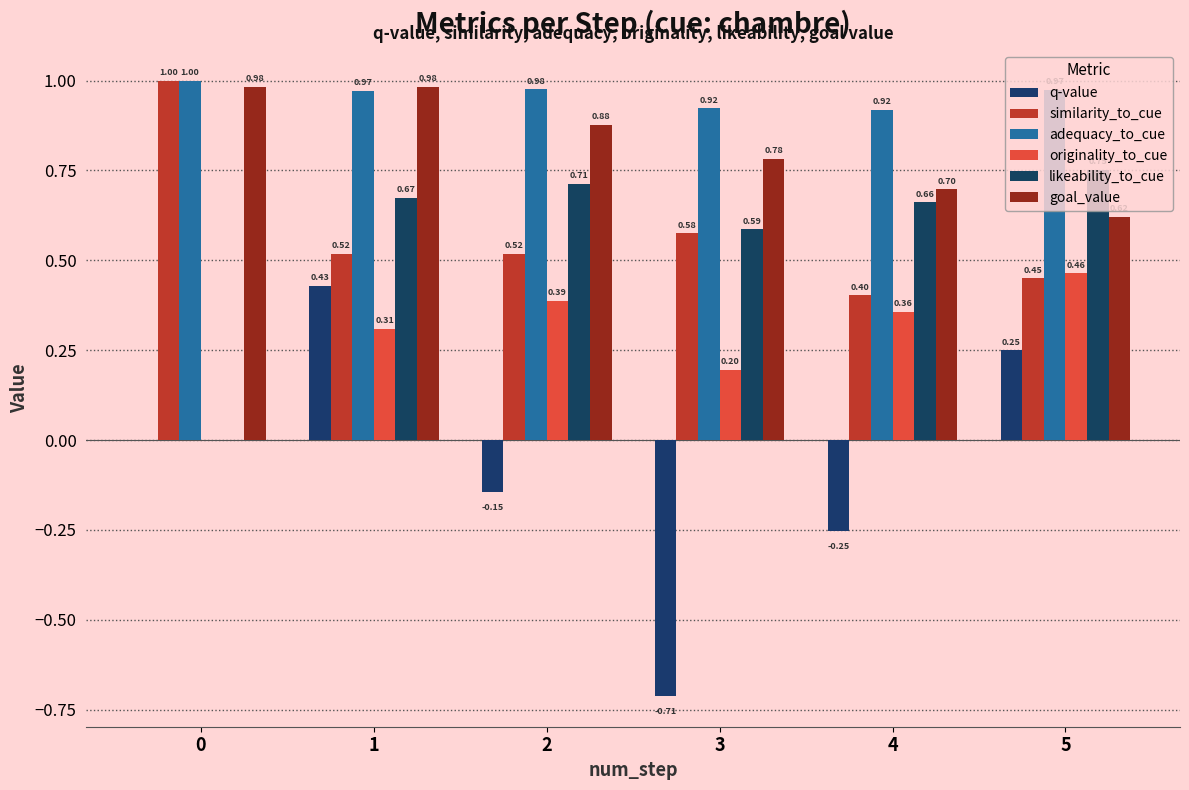

How many distinct data groups are displayed?

6